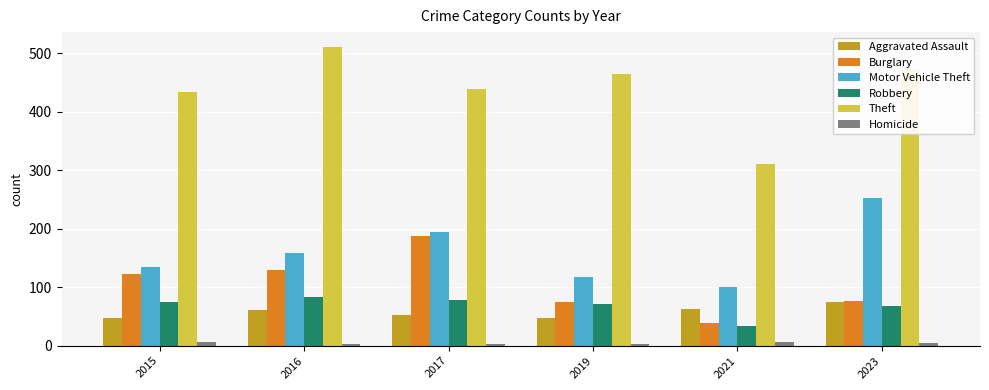

At how many categories does at least one series exceed 416?

5